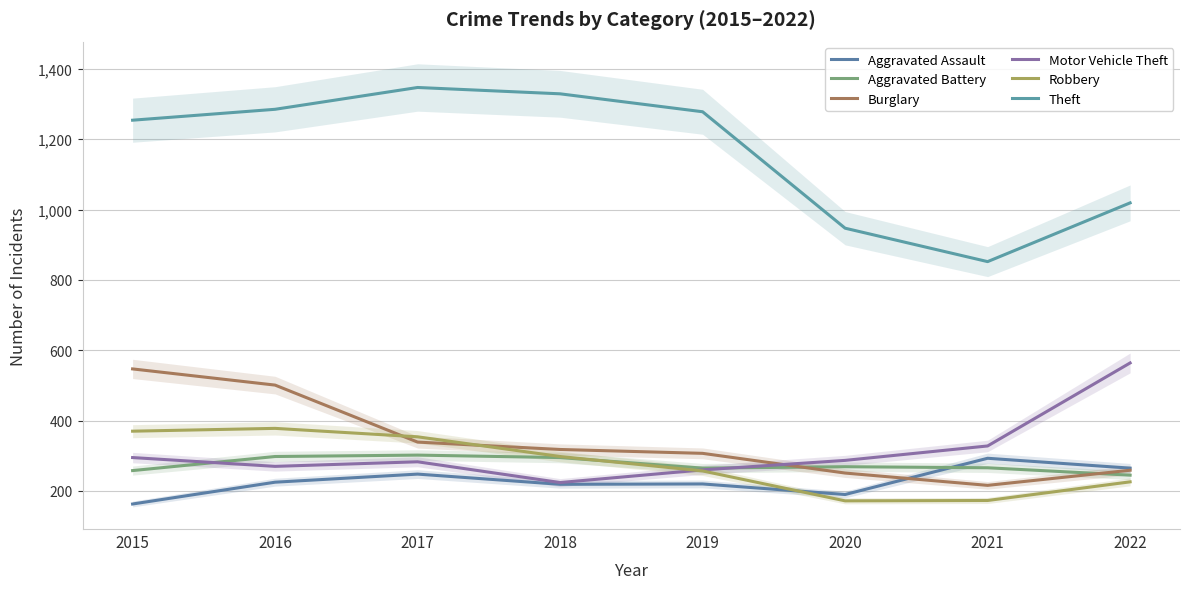

What is the sum of all Aggravated Battery values?

2198